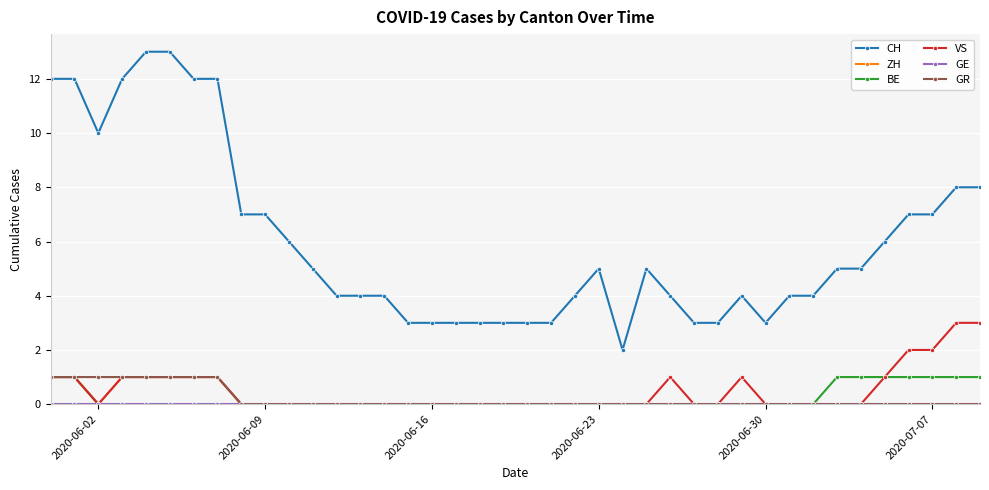

True or false: CH has more than 1 points higher than both neighbors.

True